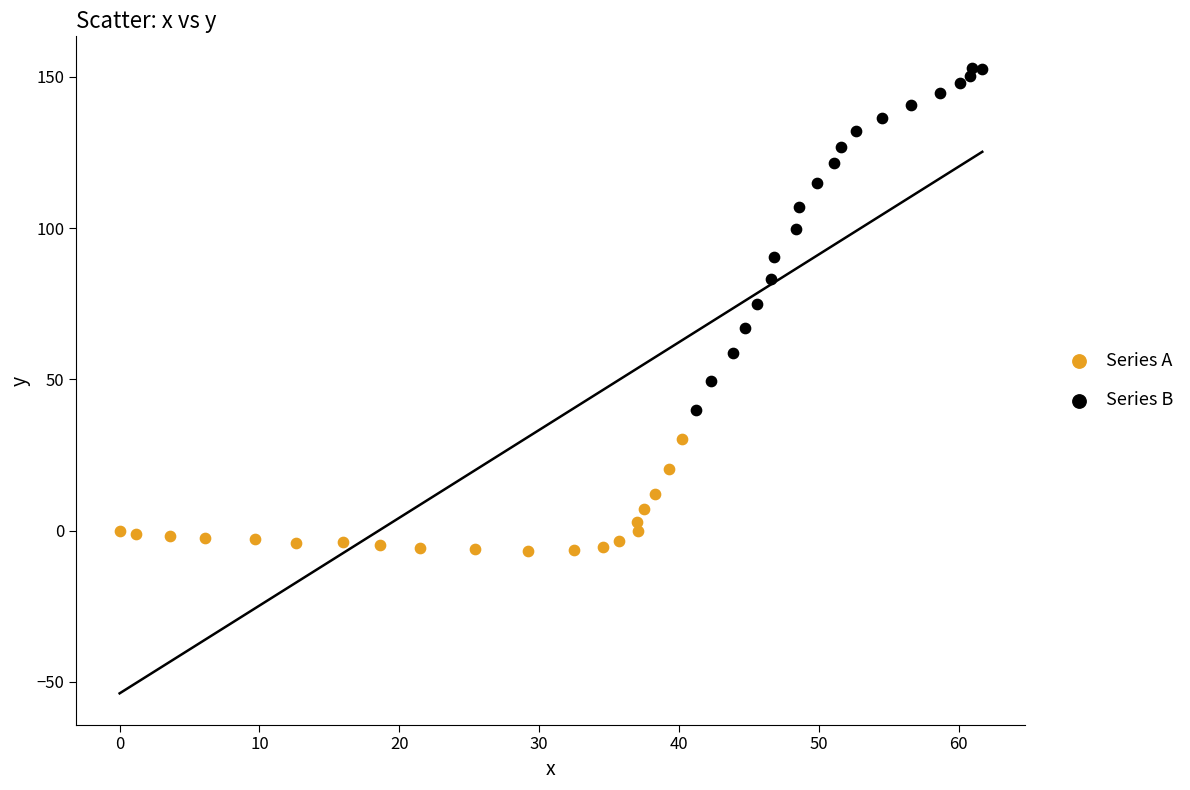

Which series has the widest spread of Y values?

Series B